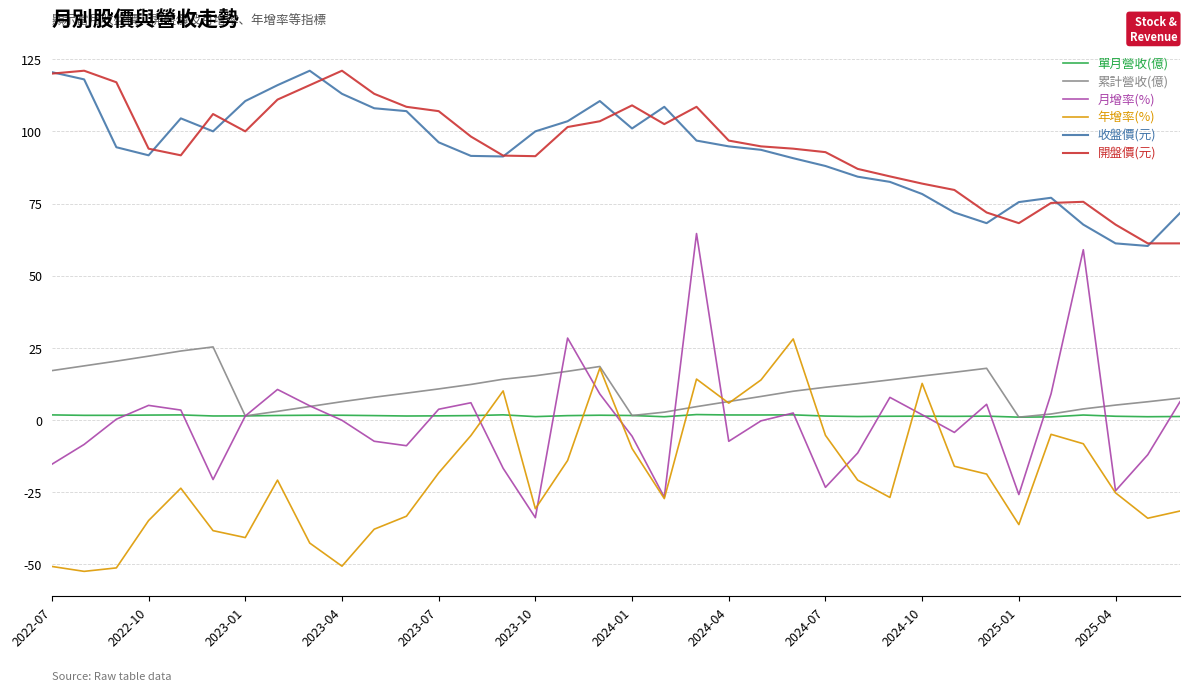

True or false: 開盤價(元) and 累計營收(億) cross at least once.

False